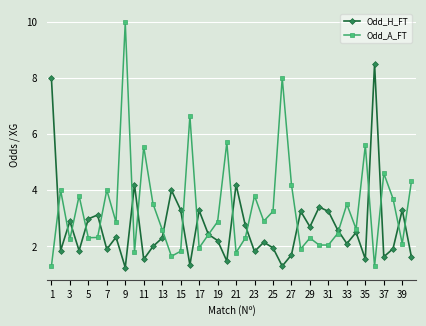

How many categories are shown in the chart?

40